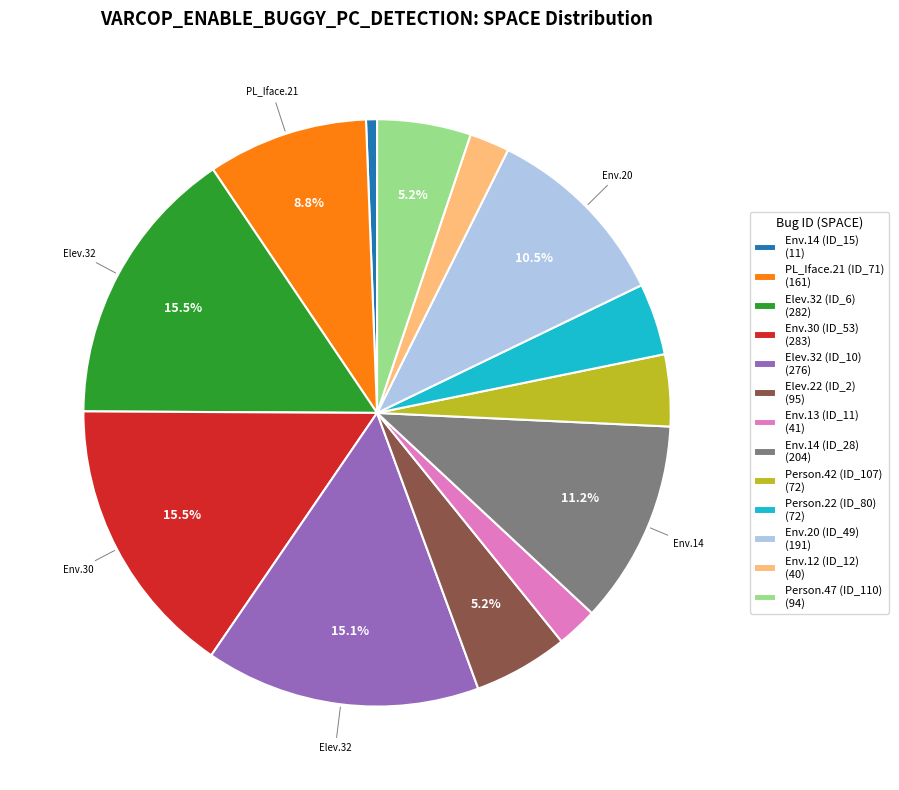

What is the smallest slice in the pie chart?

Env.14 (ID_15) (11)